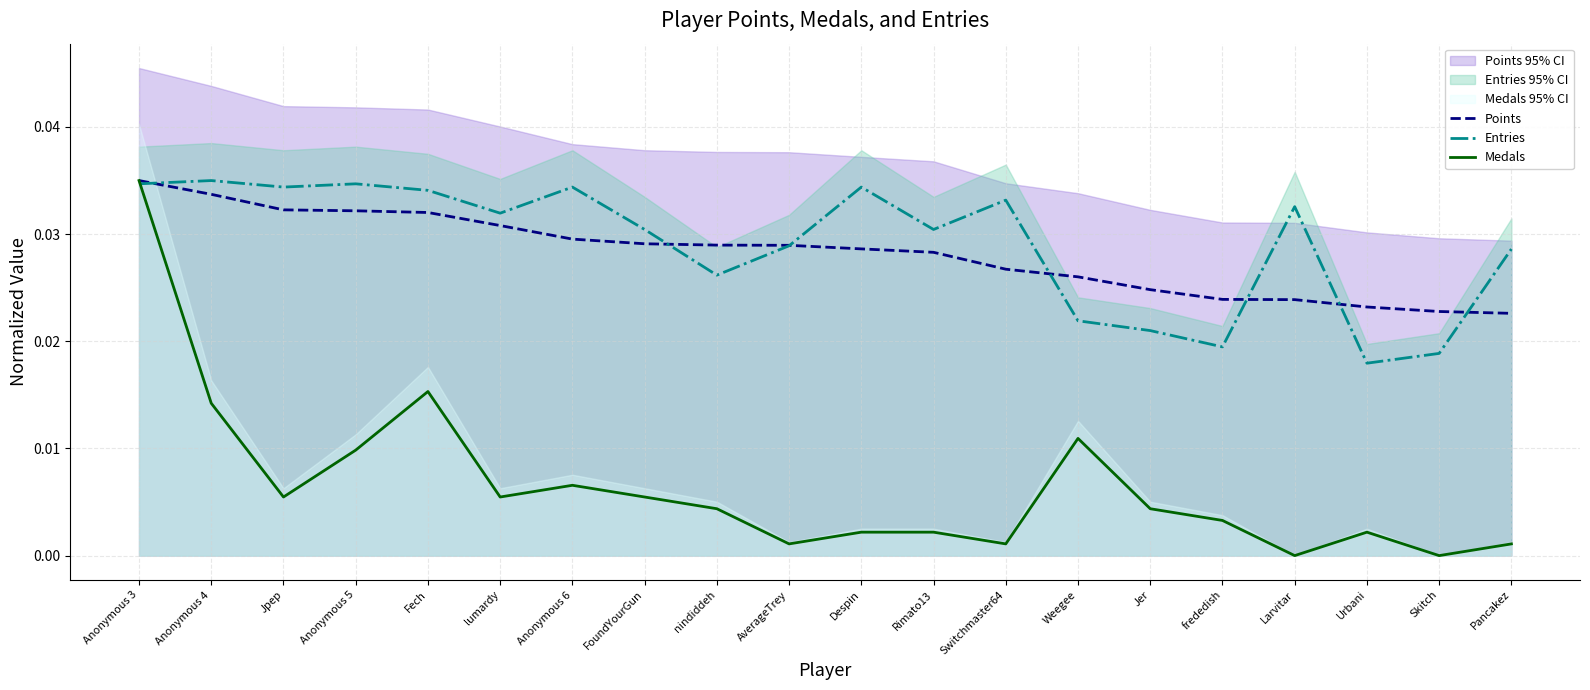

What is the label of the 1st point from the right?

Pancakez